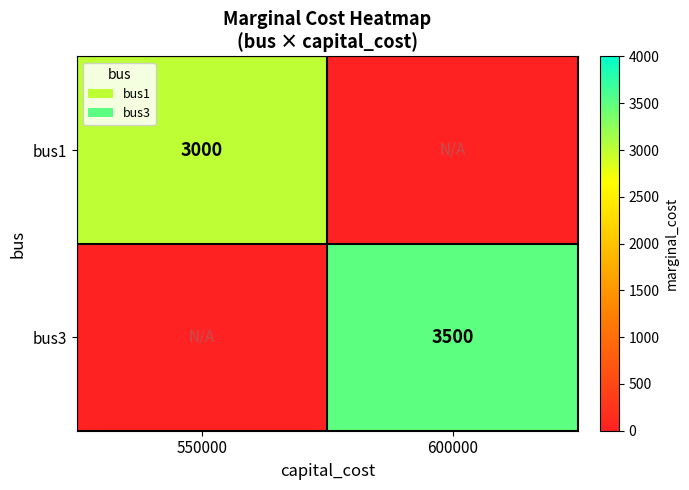

Is it true that bus3 equals 3500 at 600000?

True